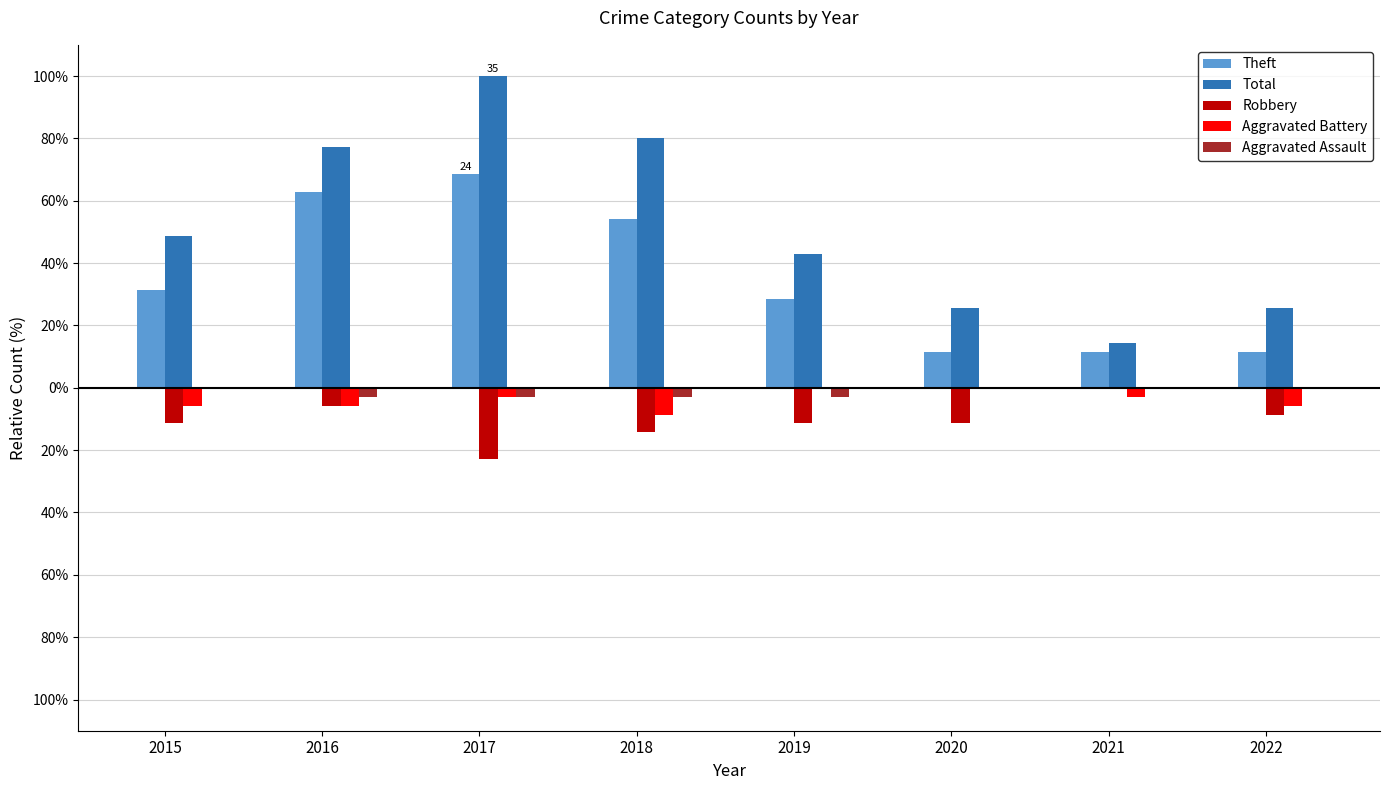

True or false: Aggravated Battery has a value of -1.5 at 2022.

False